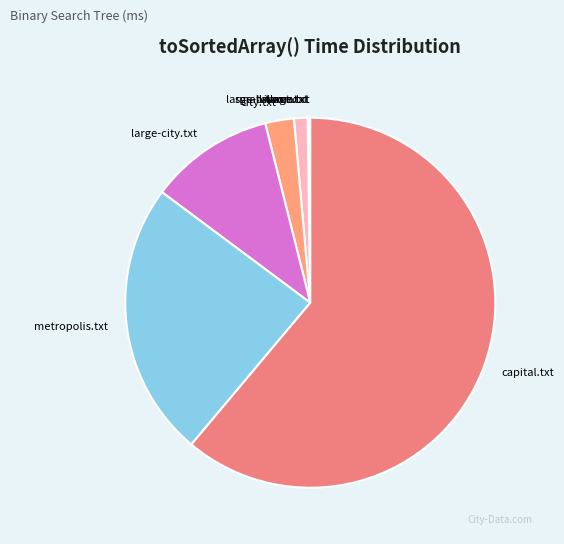

What is the largest slice in the pie chart?

capital.txt